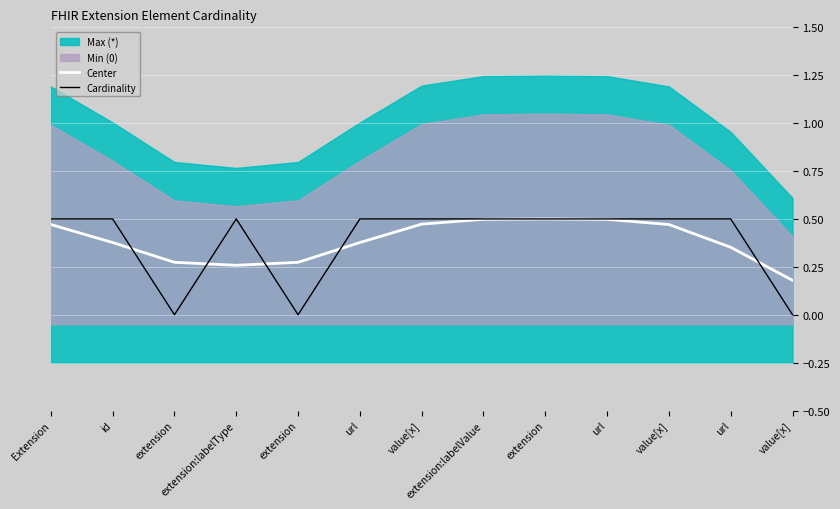

Between extension and value[x], which is larger?

extension